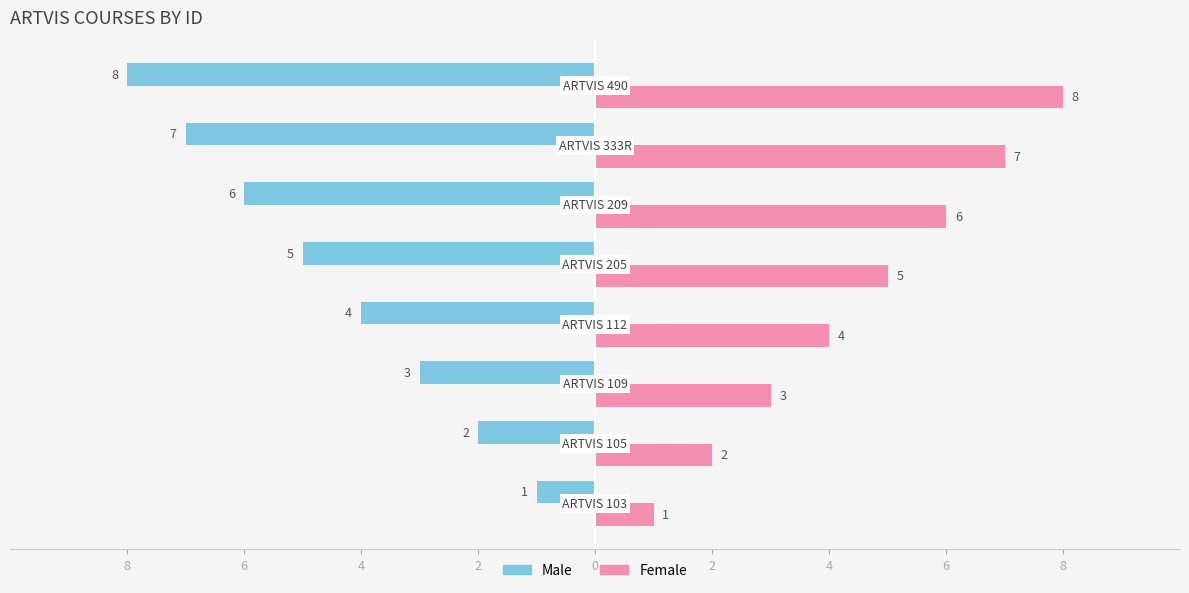

Reading left to right, transcribe all the data shown in this chart.

Male: -1	-2	-3	-4	-5	-6	-7	-8
Female: 1	2	3	4	5	6	7	8